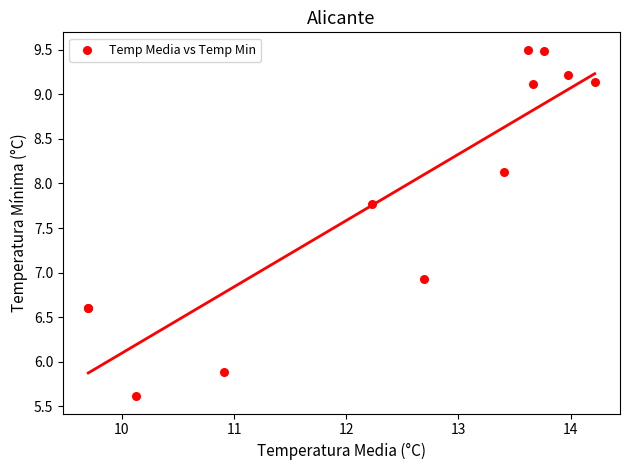

What Y value in the scatter plot is closest to 7?

6.9